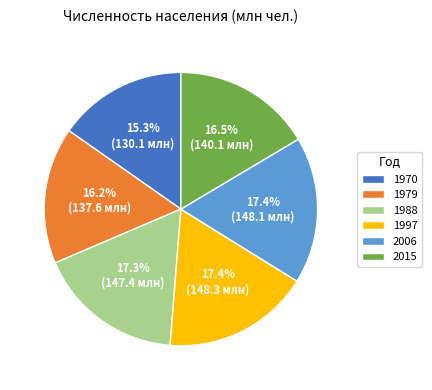

Is 1988 the majority of the pie?

No